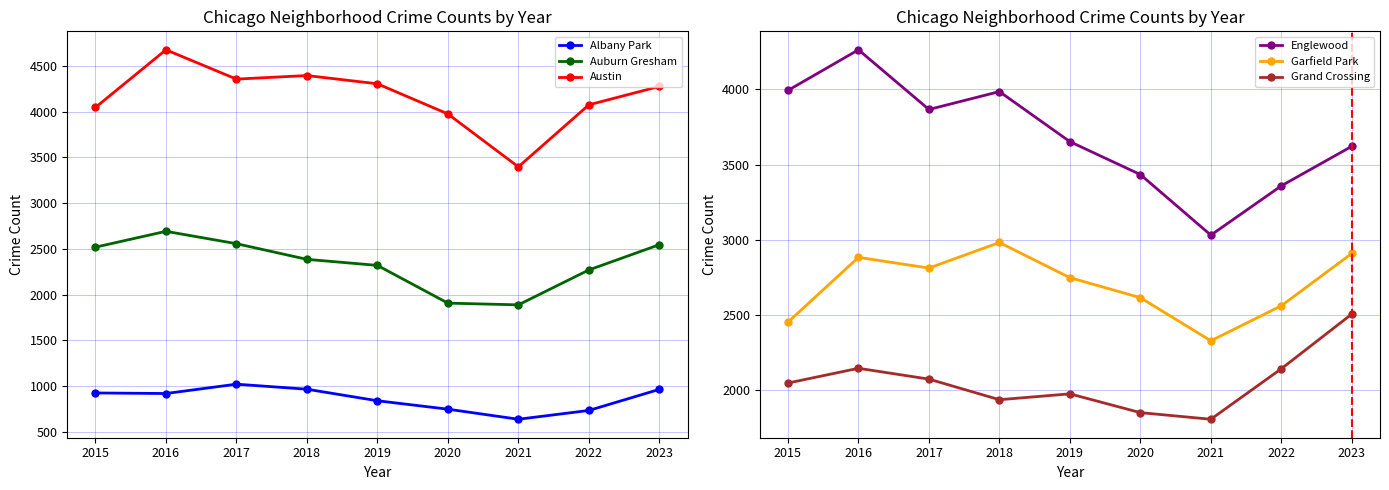

Reading left to right, transcribe all the data shown in this chart.

Albany Park: 2015=927	2016=921	2017=1023	2018=968	2019=842	2020=750	2021=640	2022=736	2023=966
Auburn Gresham: 2015=2519	2016=2692	2017=2557	2018=2386	2019=2320	2020=1908	2021=1889	2022=2270	2023=2546
Austin: 2015=4045	2016=4674	2017=4354	2018=4393	2019=4303	2020=3974	2021=3396	2022=4073	2023=4274
Englewood: 2015=3994	2016=4264	2017=3867	2018=3986	2019=3653	2020=3434	2021=3031	2022=3359	2023=3622
Garfield Park: 2015=2452	2016=2883	2017=2812	2018=2982	2019=2748	2020=2615	2021=2328	2022=2561	2023=2909
Grand Crossing: 2015=2047	2016=2145	2017=2073	2018=1936	2019=1975	2020=1850	2021=1806	2022=2142	2023=2506